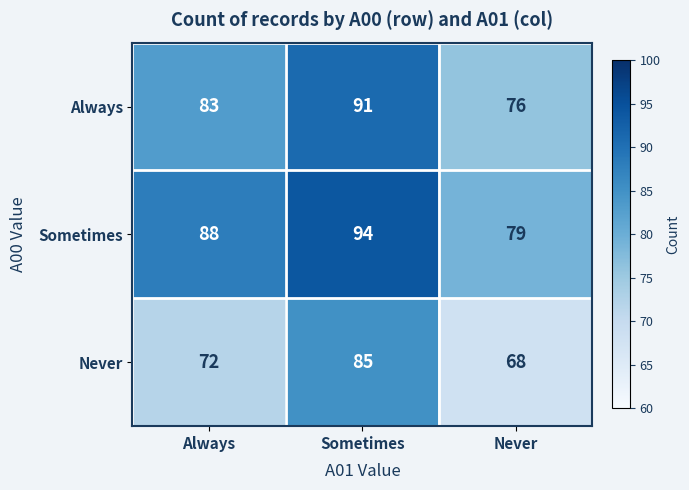

What is the spread (max minus min) of values at Sometimes?

9